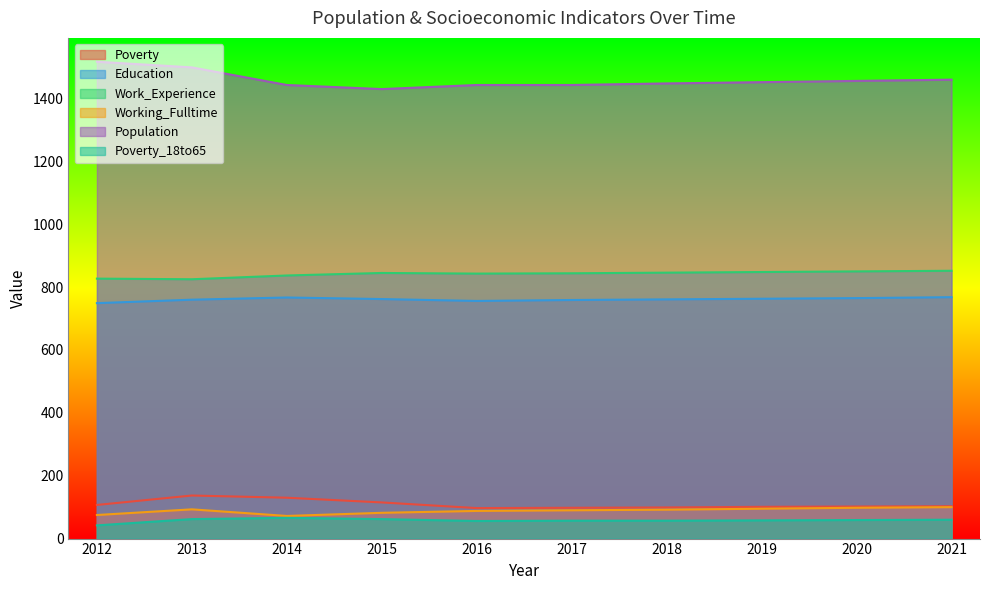

Reading right to left, what are all the values shown in this chart?

Poverty: 103	102	101	99	98	97	115	130	137	107
Education: 768	765	763	761	759	756	762	767	760	749
Work_Experience: 852	850	848	846	844	843	845	837	825	827
Working_Fulltime: 100	98	95	92	90	88	82	72	93	75
Population: 1460	1456	1452	1448	1443	1443	1430	1443	1499	1517
Poverty_18to65: 60	59	58	57	57	56	62	66	62	42